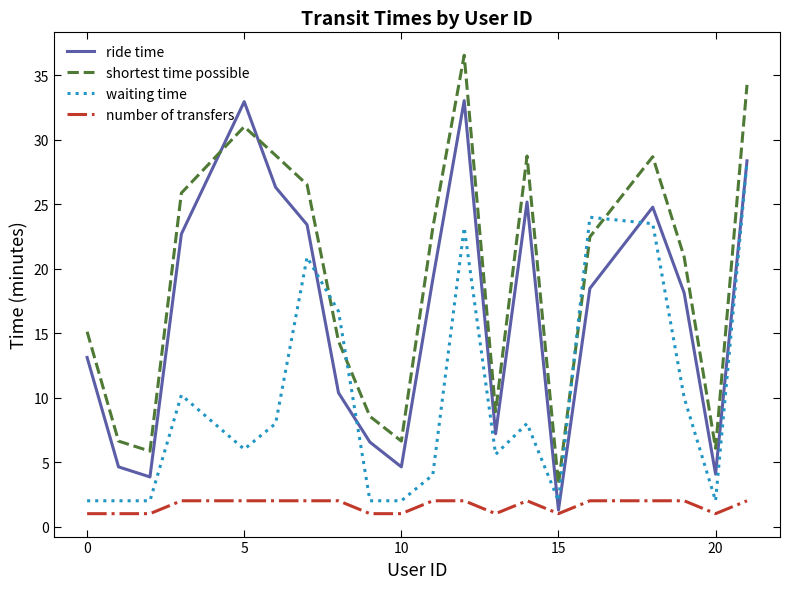

After their last crossing, which series has the higher values: waiting time or shortest time possible?

shortest time possible